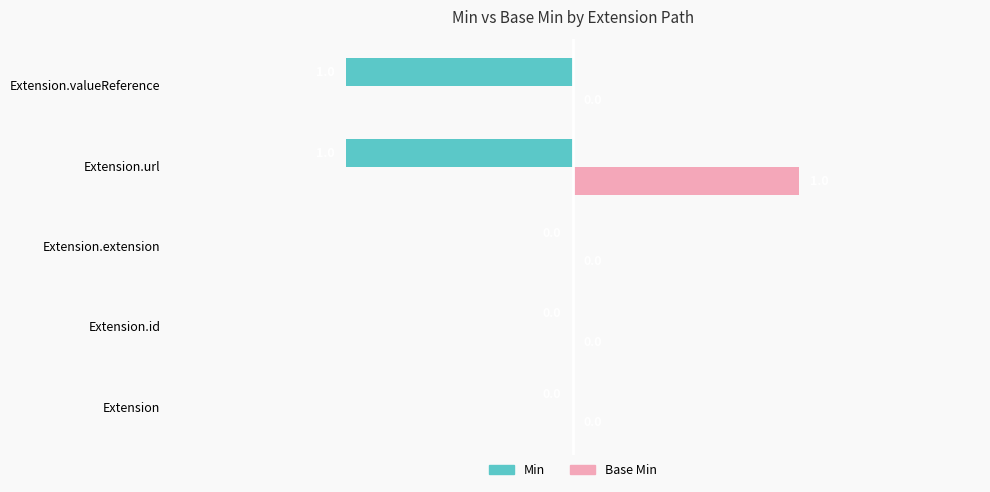

Is the value of Base Min at Extension.id greater than the value of Min at Extension.url?

Yes